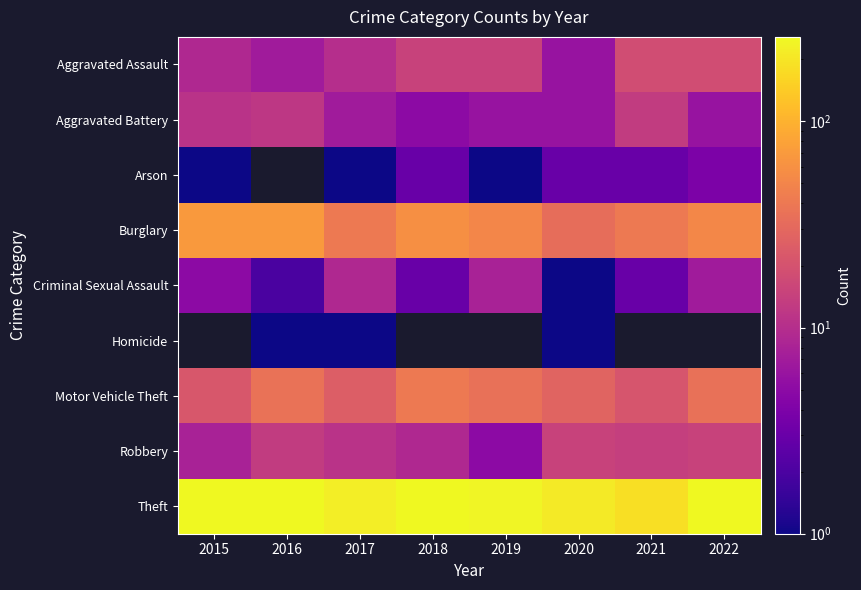

What is the maximum value shown in the chart?

257.0